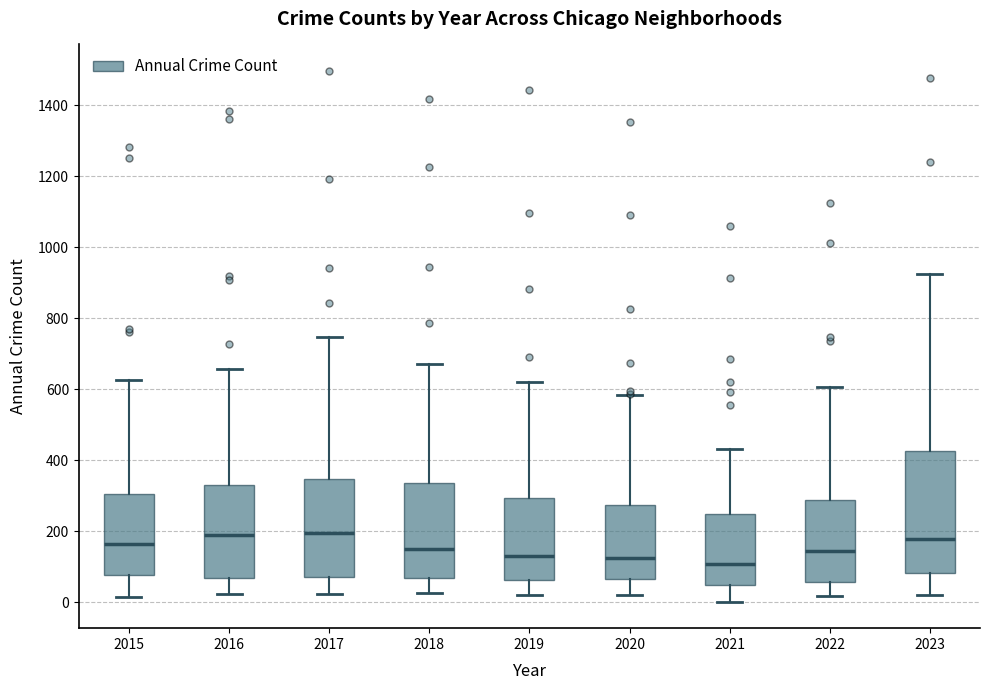

Which box is the tallest, from its lower edge to its upper edge?

2023